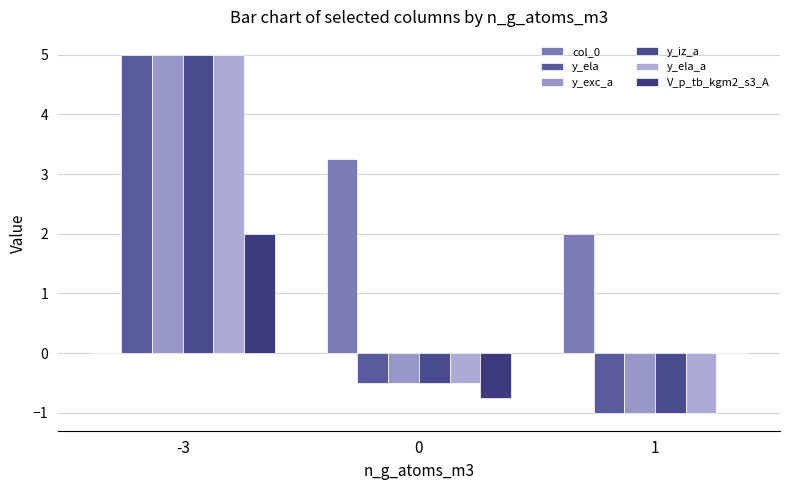

How many values in y_ela are above zero?

1